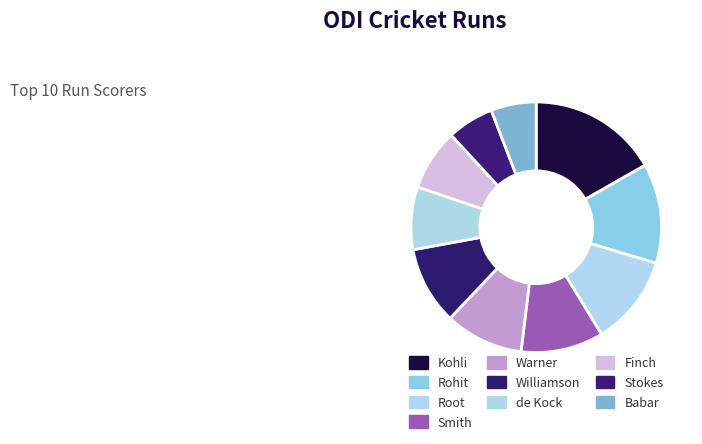

What is the smallest slice in the pie chart?

Babar